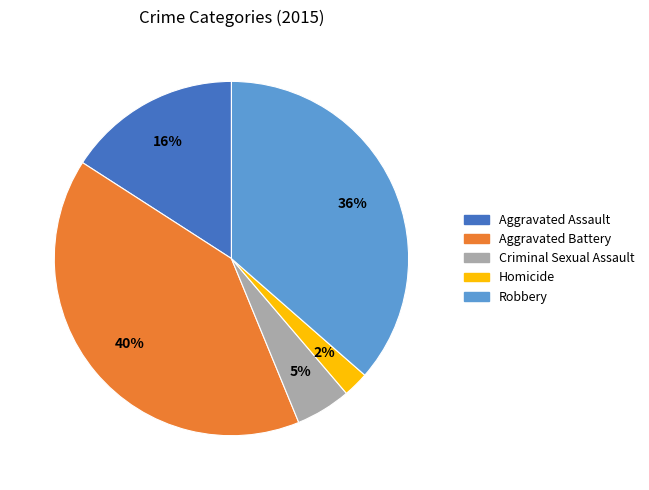

Which has a higher value, Aggravated Battery or Robbery?

Aggravated Battery